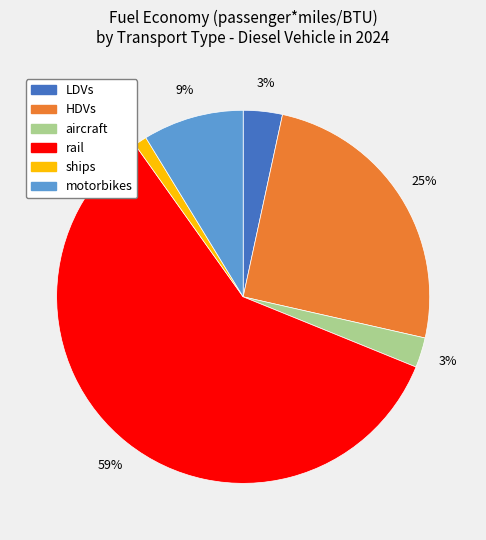

What percentage is the ships slice, to the nearest percent?

1%